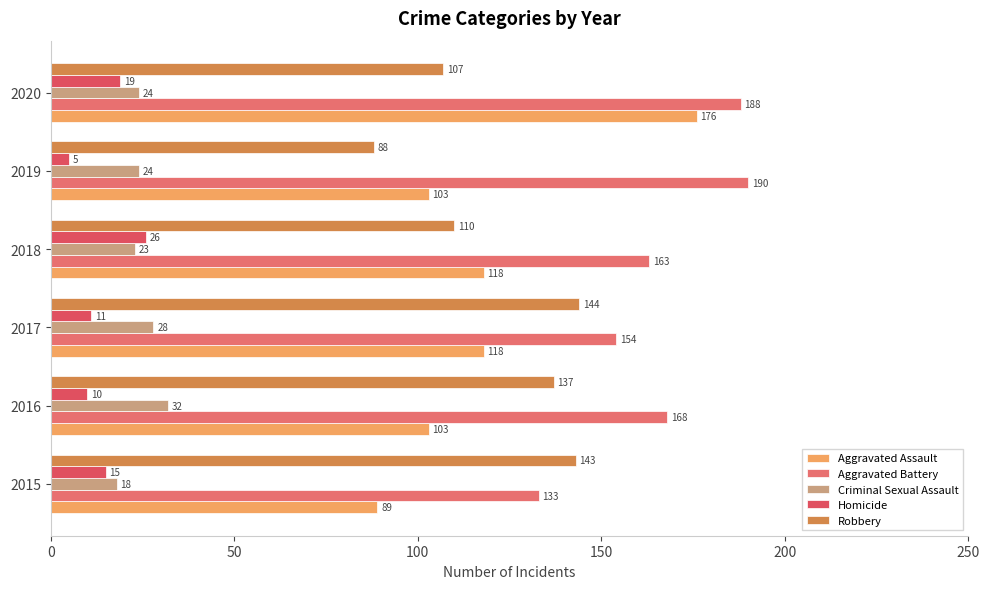

Which series has the largest range (max minus min)?

Aggravated Assault